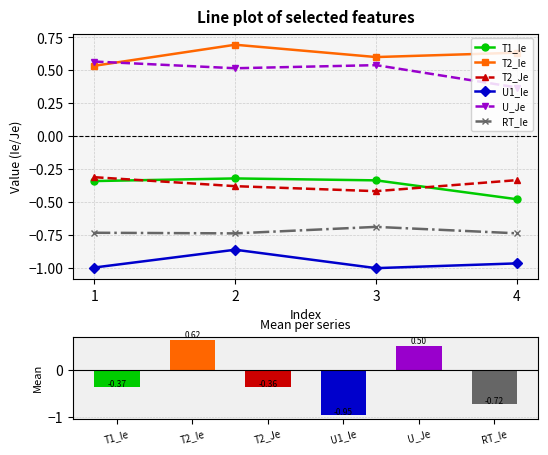

What is the value of the T2_Je bar at the 4th from the left?

-0.3